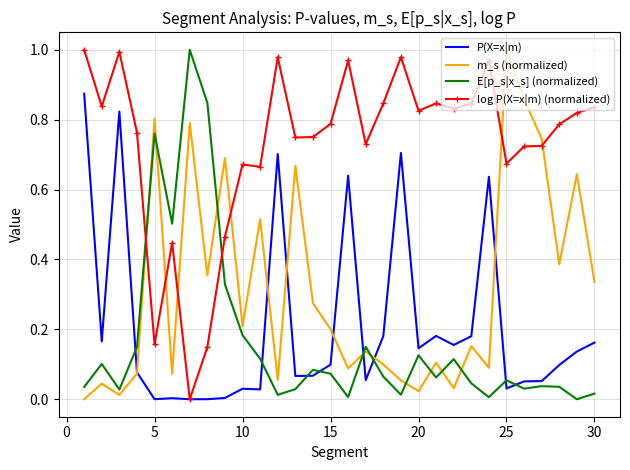

True or false: P(X=x|m) and E[p_s|x_s] (normalized) cross at least once.

True